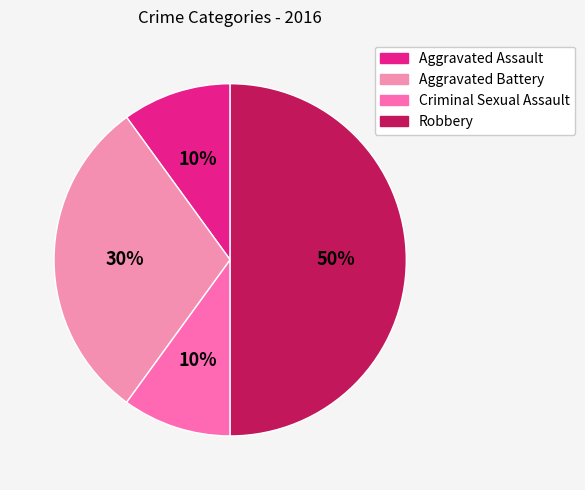

Between Criminal Sexual Assault and Aggravated Assault, which is larger?

Criminal Sexual Assault